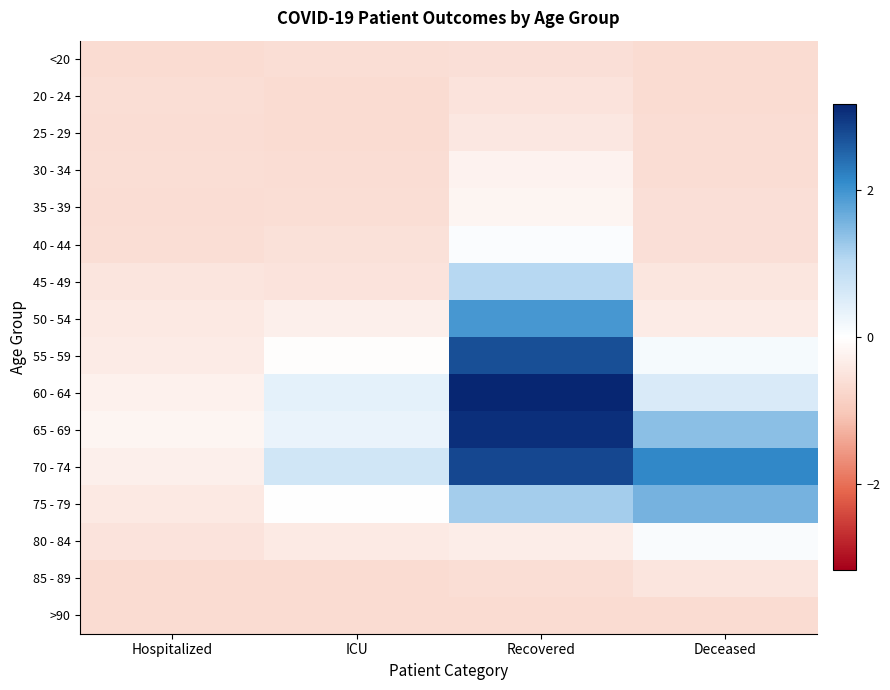

Between ICU and Recovered, which series saw the biggest shift?

60 - 64